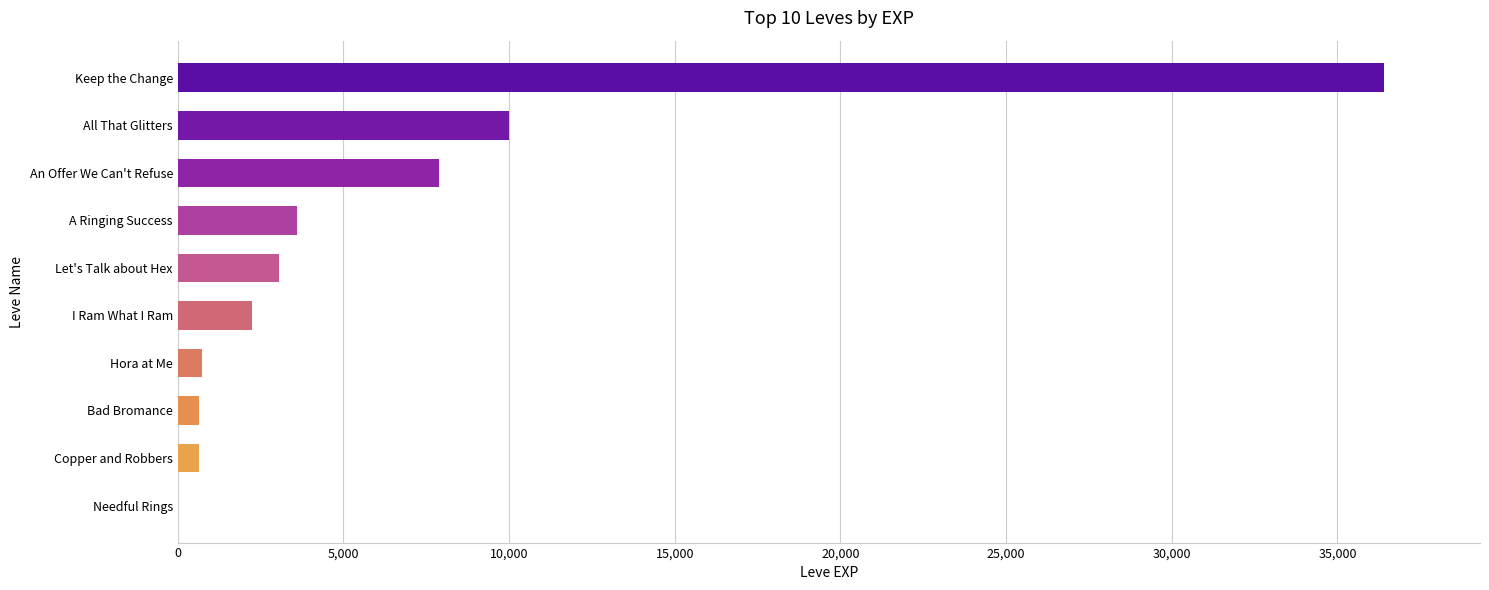

What is the greatest value displayed?

36390